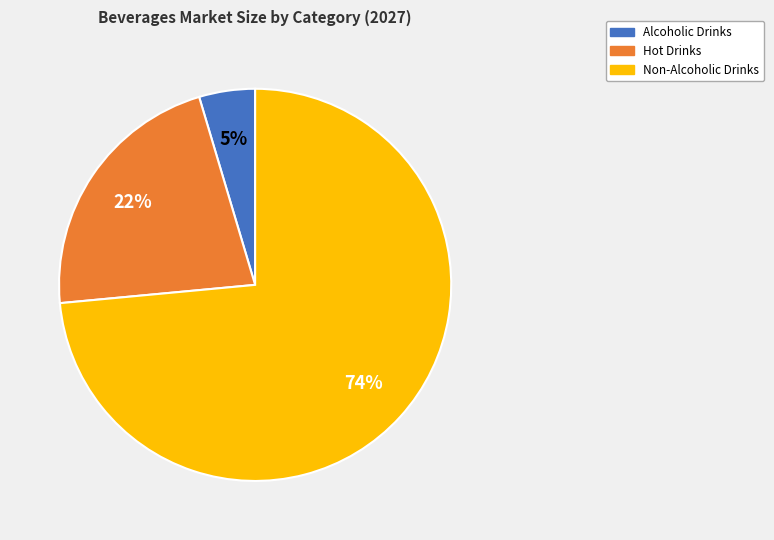

To the nearest percent, what is the average slice percentage?

33%